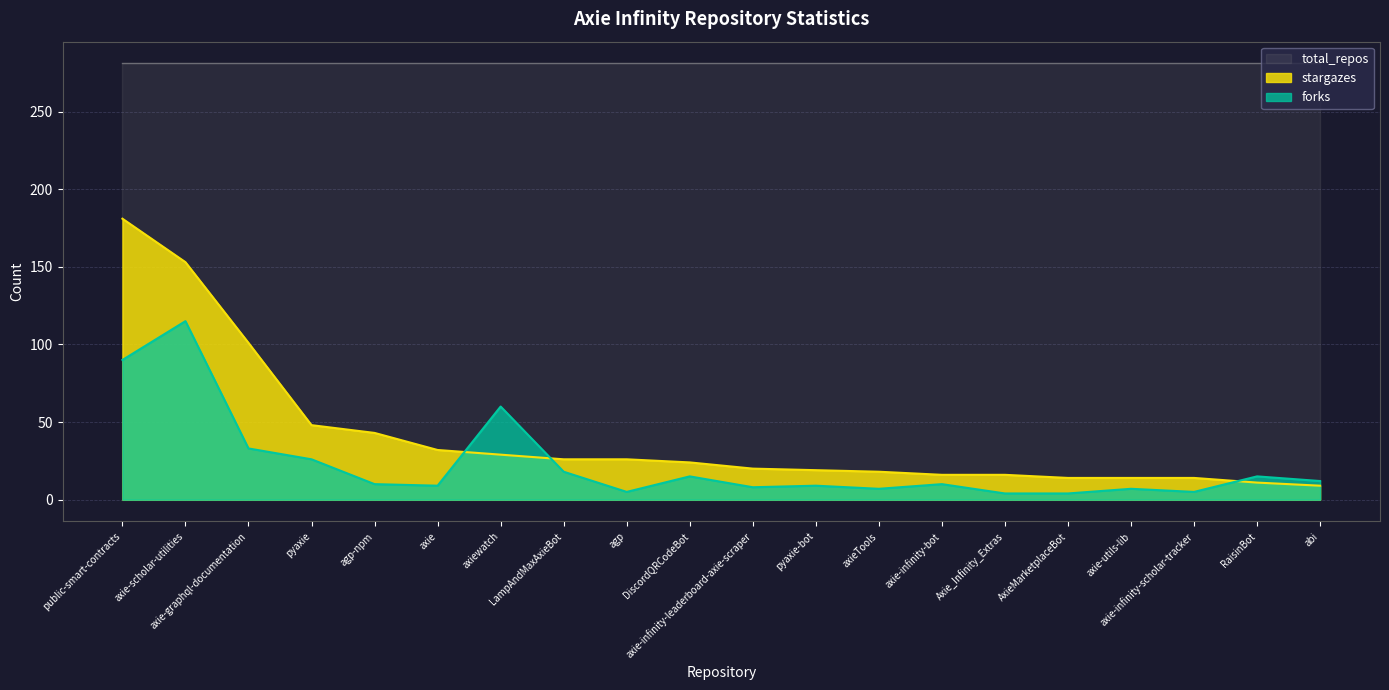

Rank the series by their maximum value, from highest to lowest.

total_repos, stargazes, forks